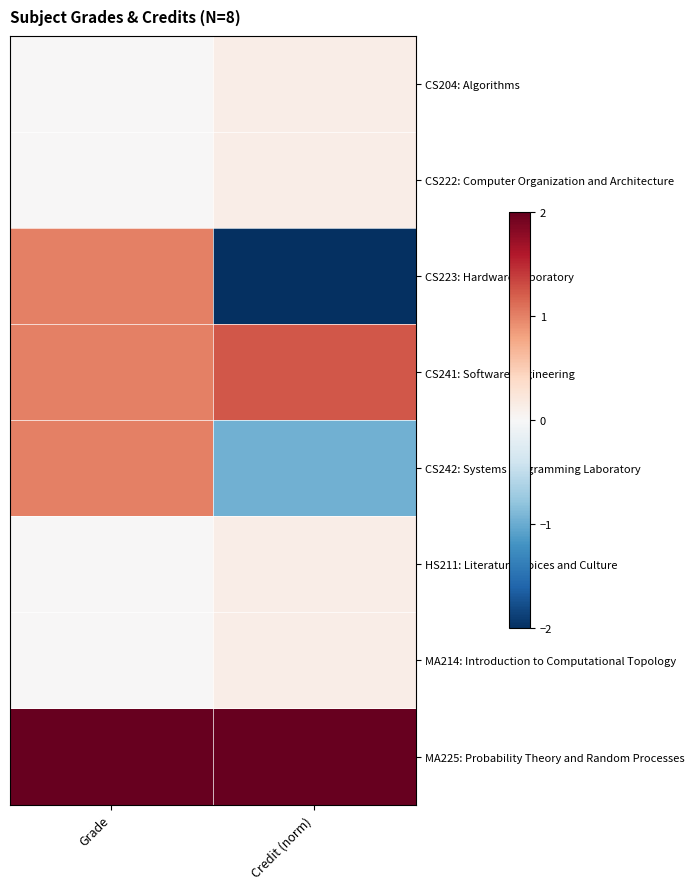

Which series has the largest total across all categories?

MA225: Probability Theory and Random Processes